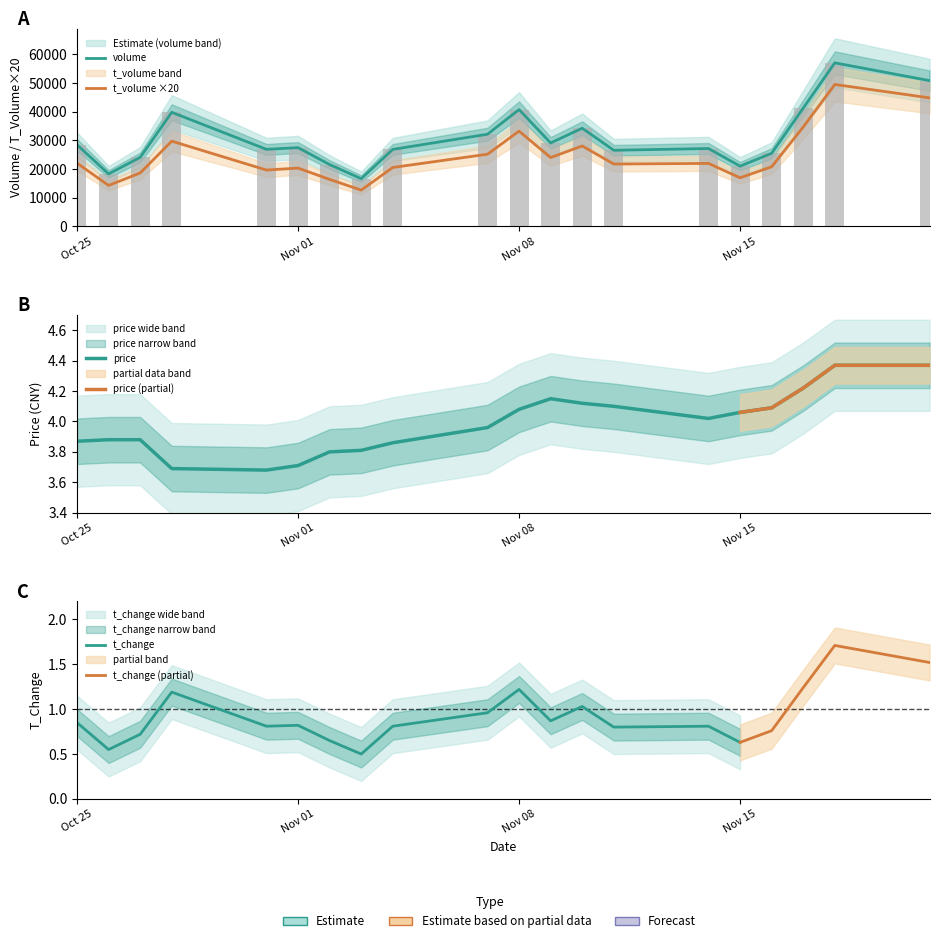

Which series changed the most between 2022-11-11 and 2022-11-14?

volume